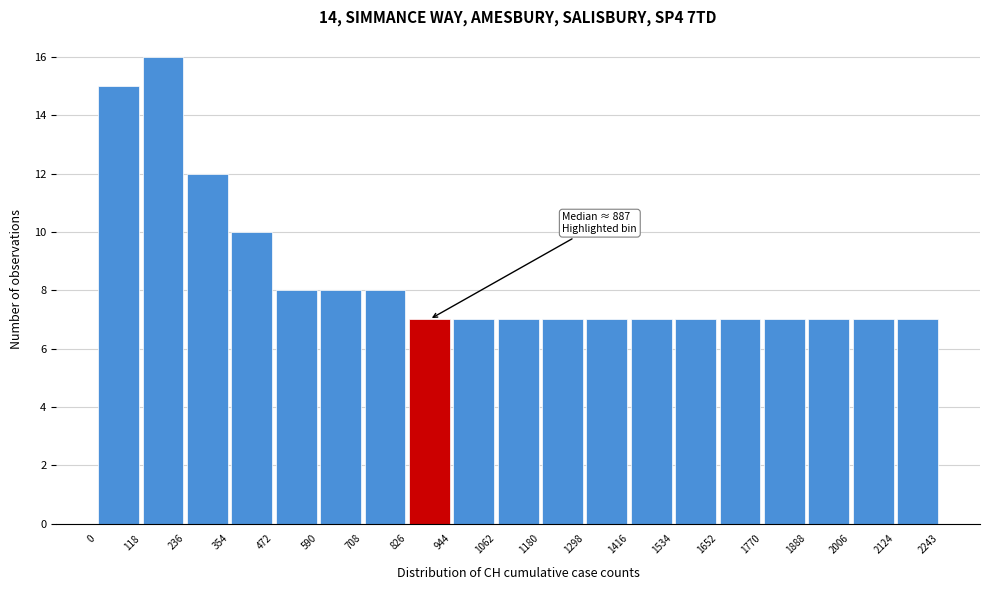

Which range on the x-axis has the tallest bar?

118 to 236